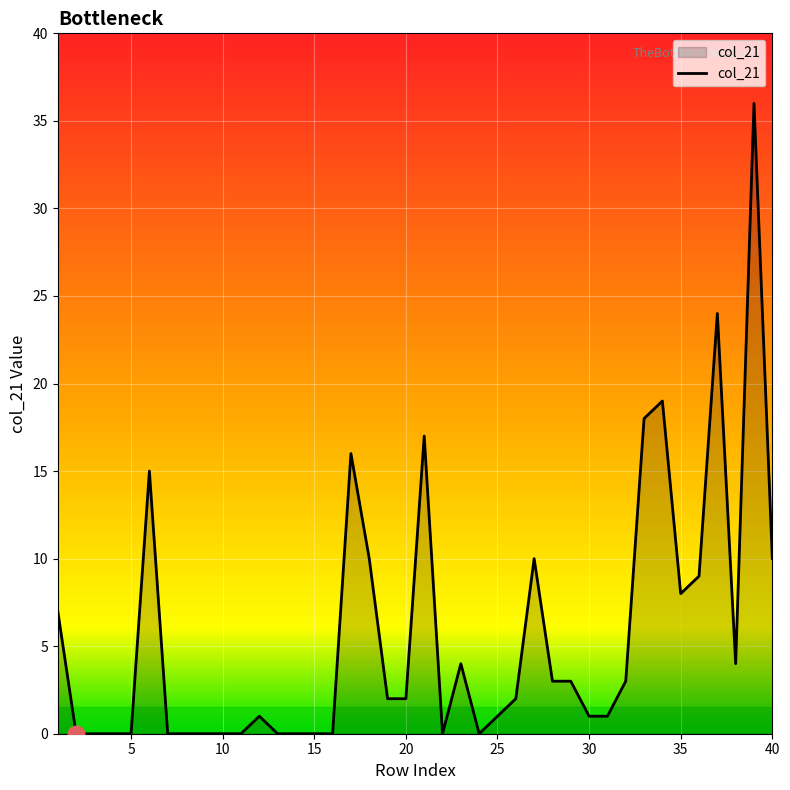

What is the maximum value shown in the chart?

36